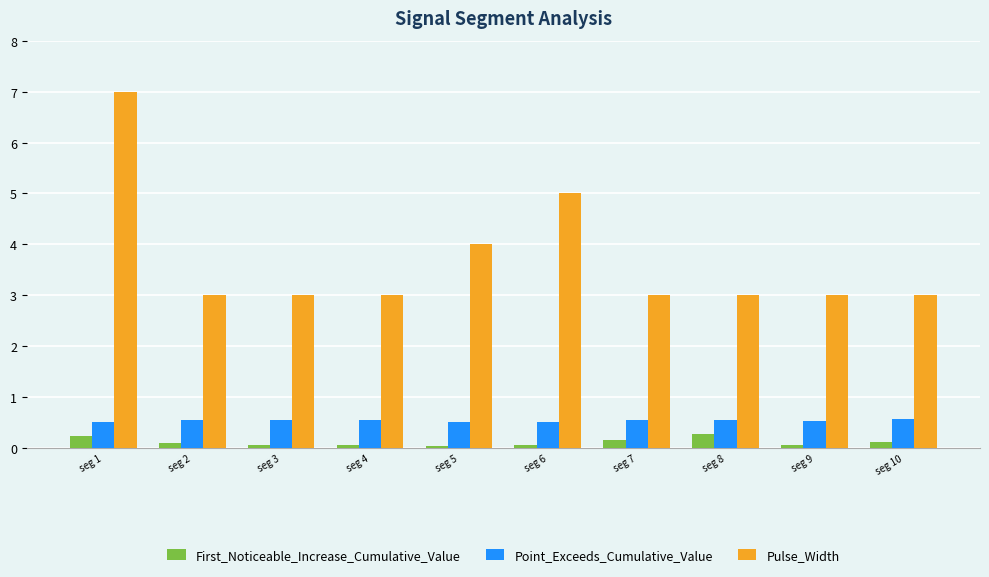

What value does the Pulse_Width series have at seg 4?

3.0